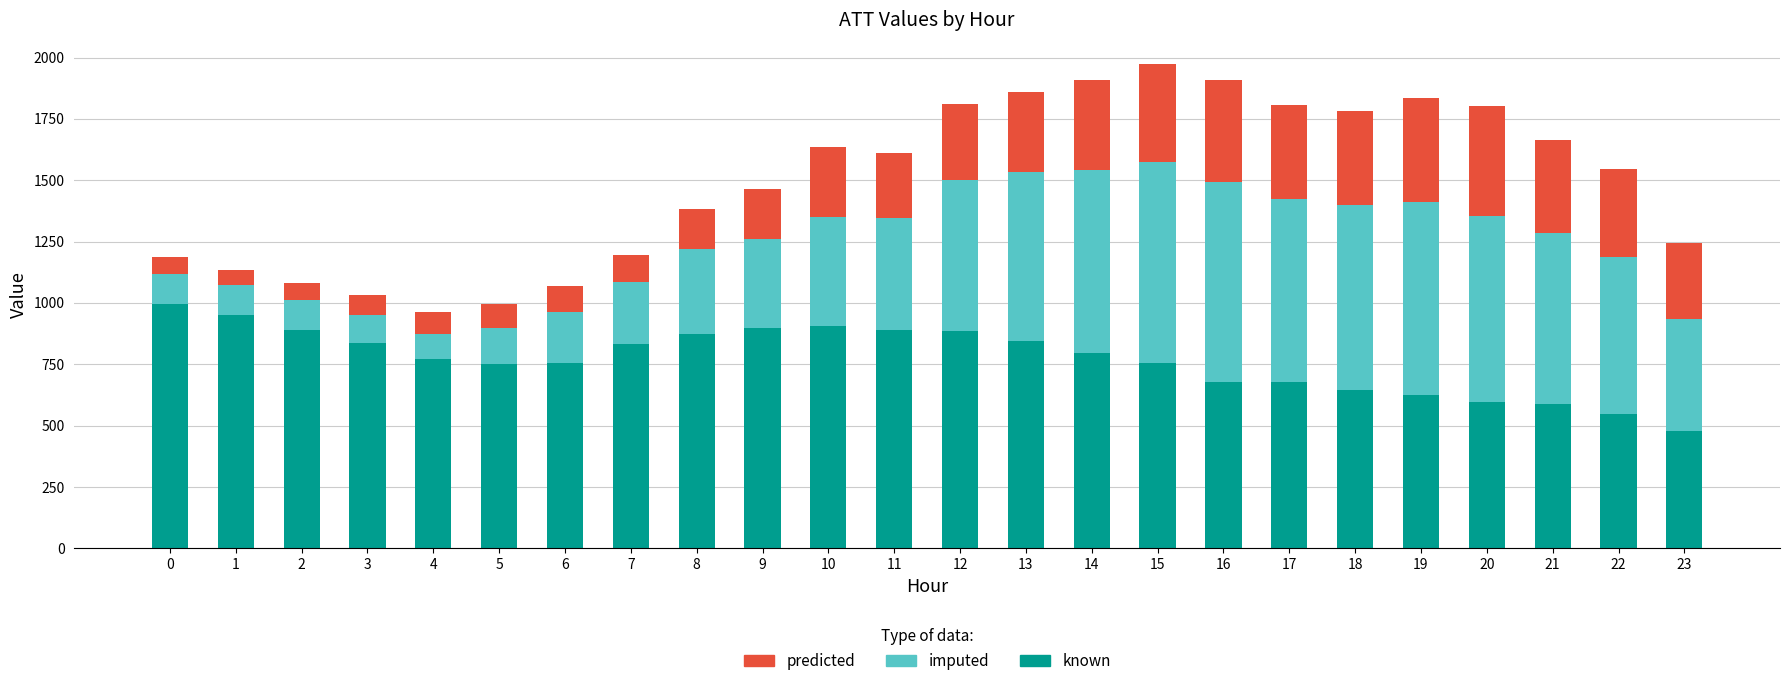

What is the lowest value of the known series?

476.3